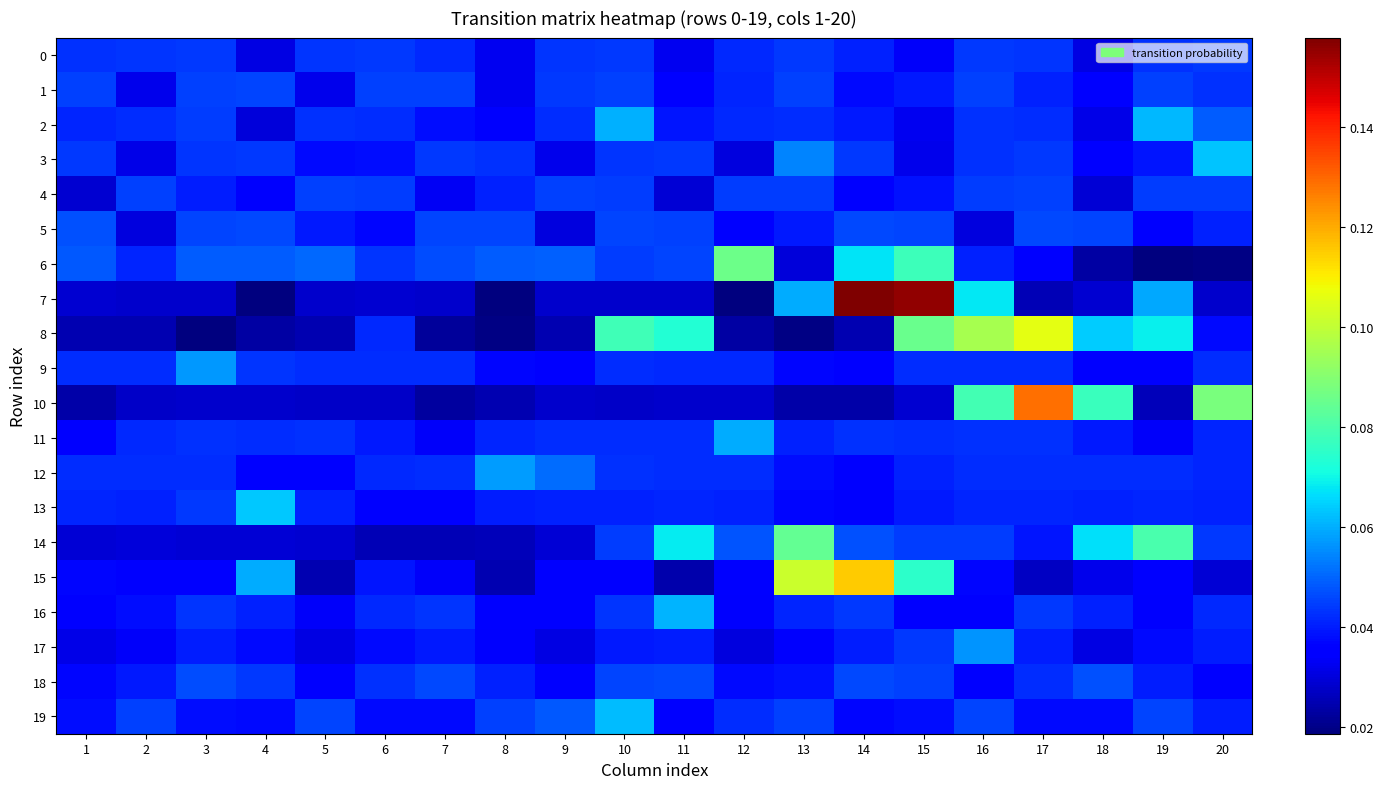

At 16, list the series in order from smallest to largest.

5, 18, 16, 15, 6, 13, 12, 9, 3, 11, 2, 0, 14, 4, 1, 19, 17, 7, 10, 8